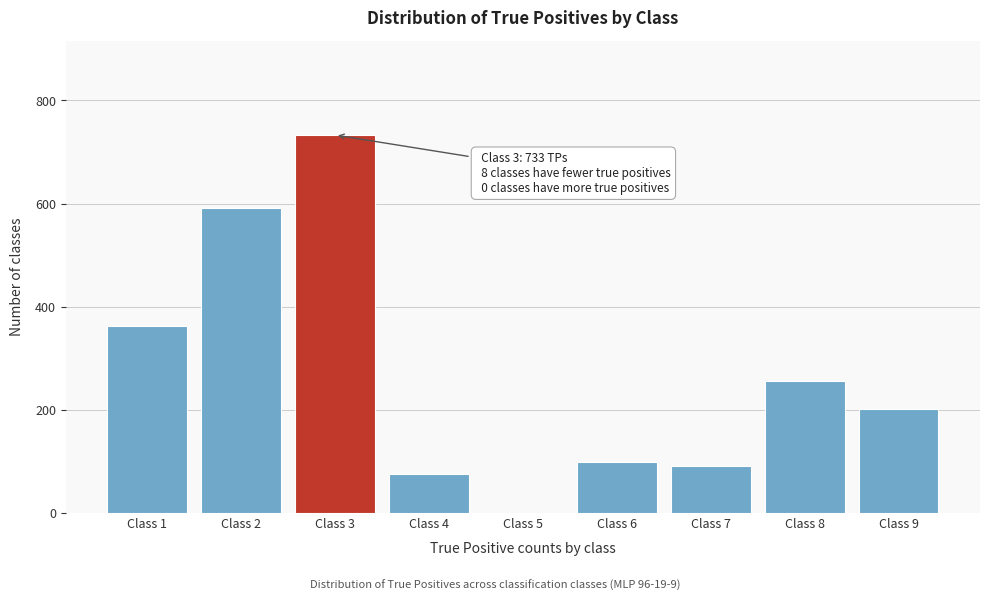

Reading left to right, transcribe all the data shown in this chart.

Class 1=363	Class 2=591	Class 3=733	Class 4=75	Class 5=0	Class 6=99	Class 7=91	Class 8=256	Class 9=201